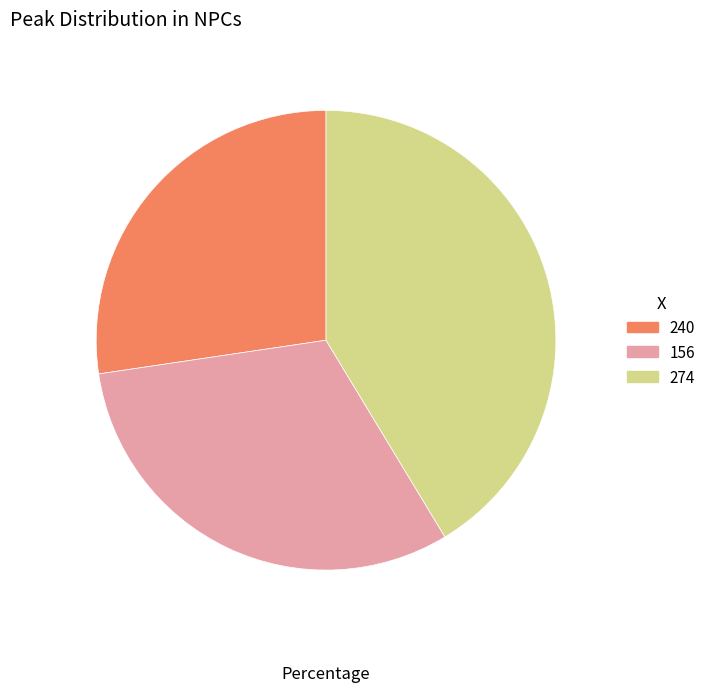

Approximately how many times larger is the value at 274 compared to 156?

1.3